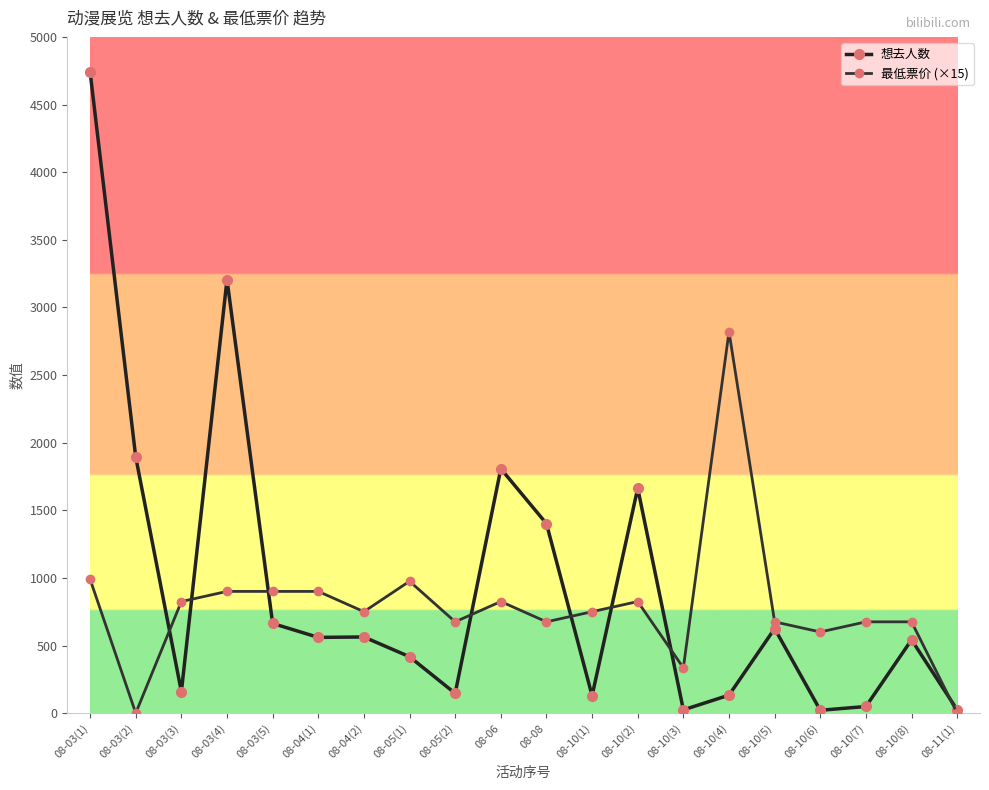

The 最低票价 (×15) series shows 825.0 at 08-10(2). True or false?

True